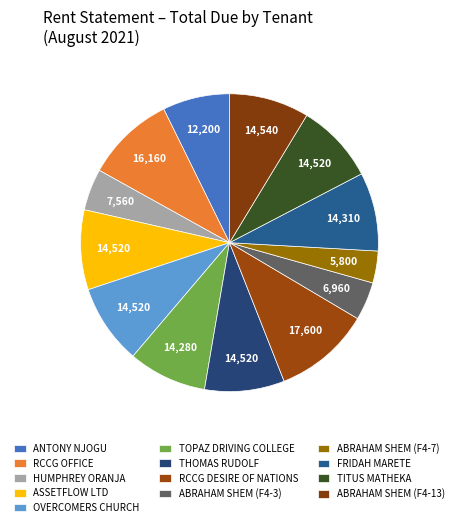

To the nearest percent, what percentage of the pie is ABRAHAM SHEM (F4-3)?

4%